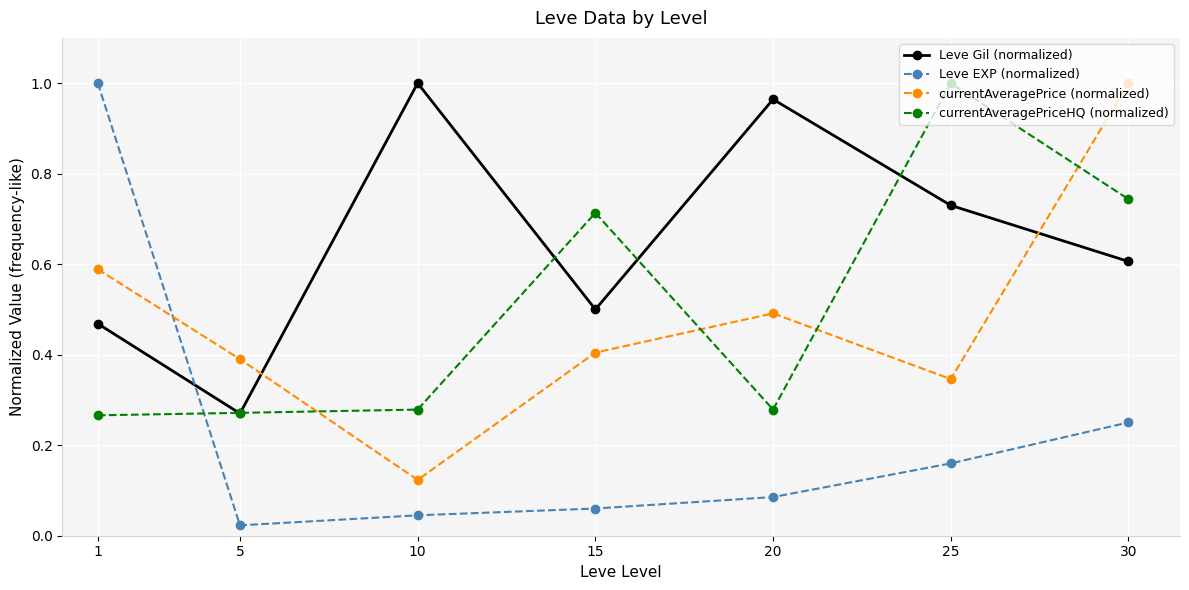

Where is Leve EXP (normalized) nearest to the value 0?

5